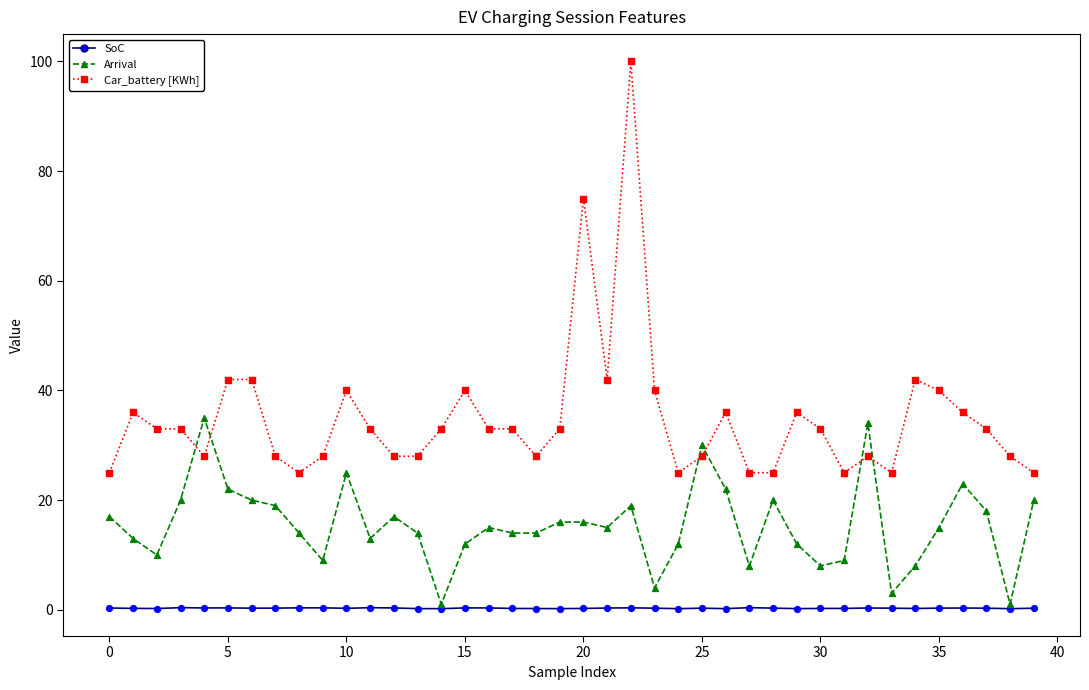

Which series has the largest total across all categories?

Car_battery [KWh]